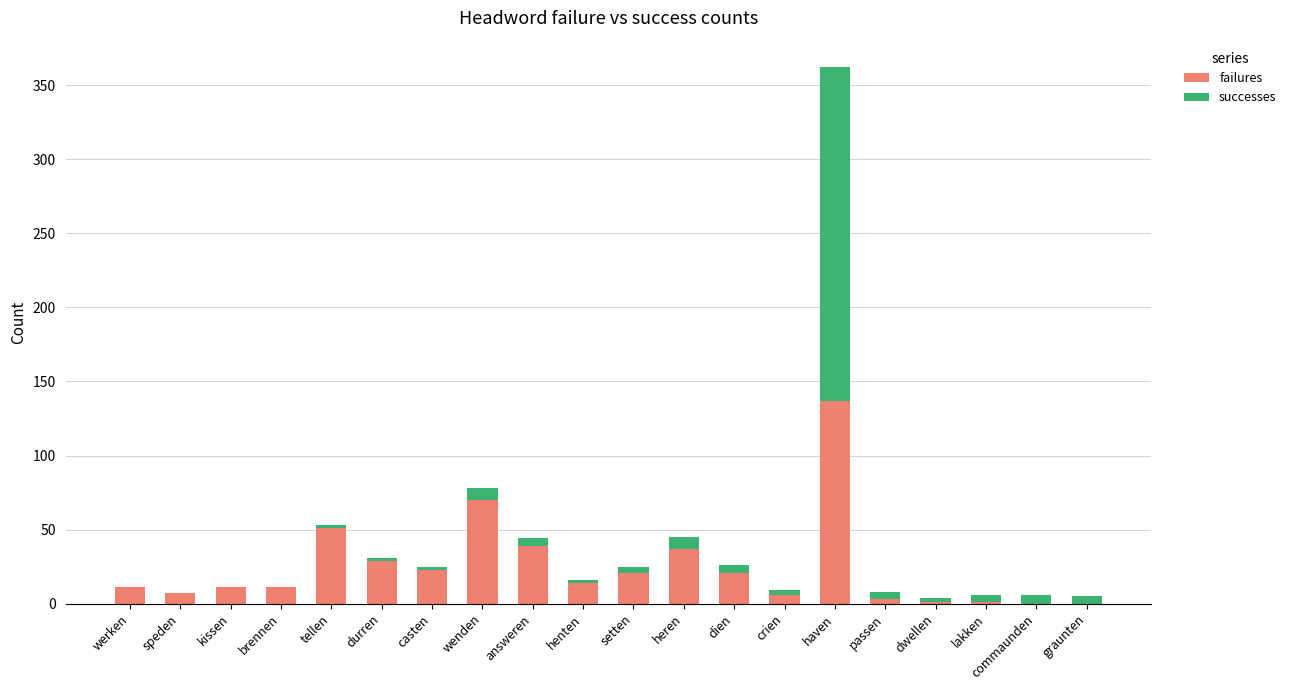

The failures series shows 0 at graunten. True or false?

True